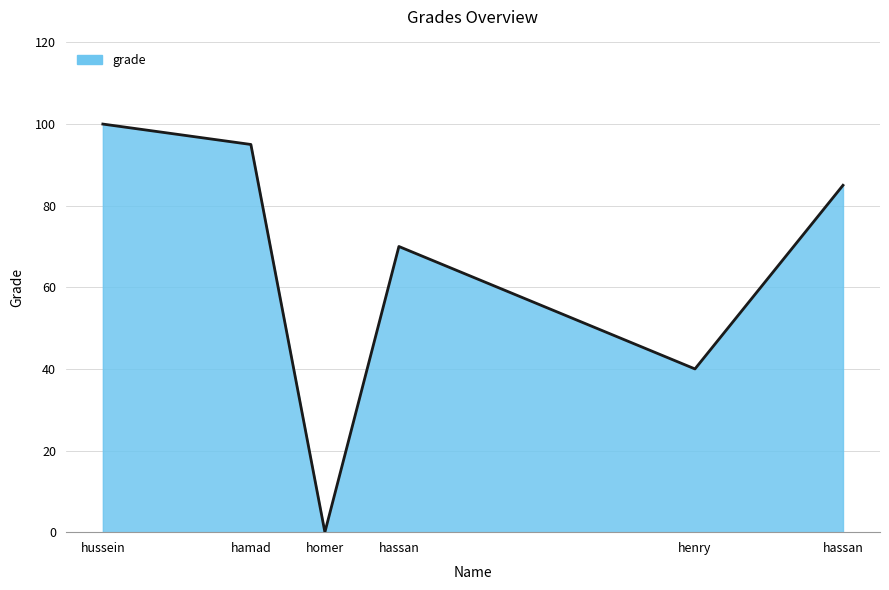

What is the change in value from hamad to homer?

-95